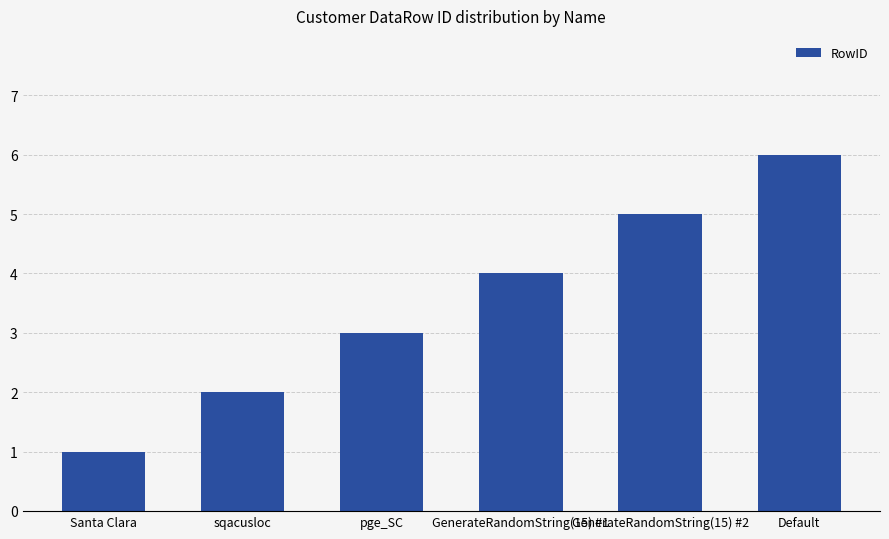

What is the average value?

4